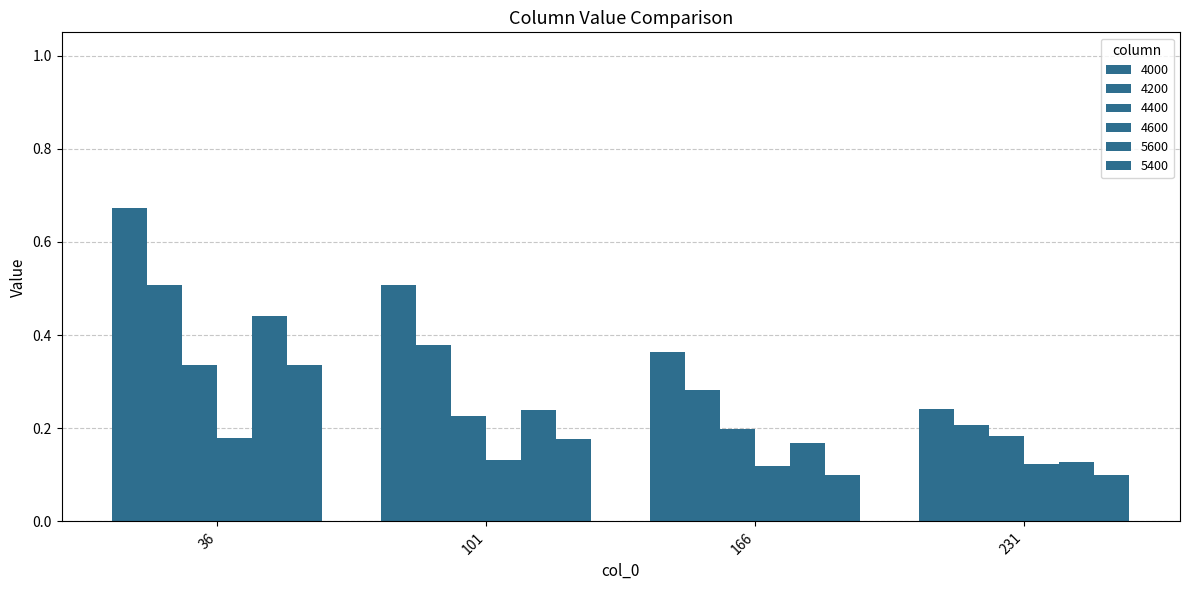

What is the minimum value for 4600?

0.1